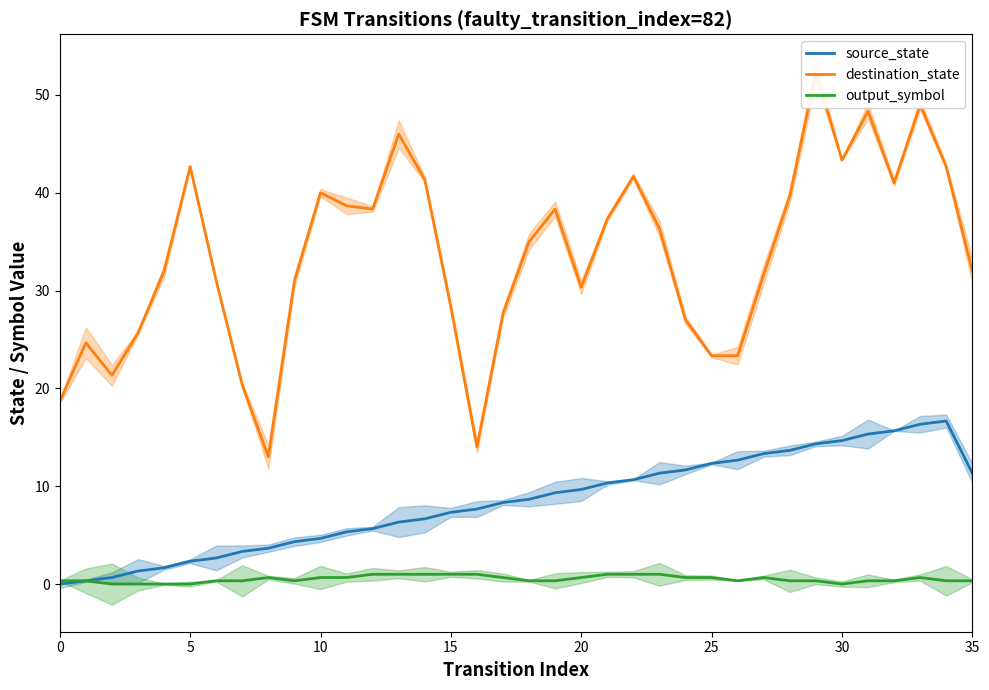

What is the spread (max minus min) of values at 15?

25.7